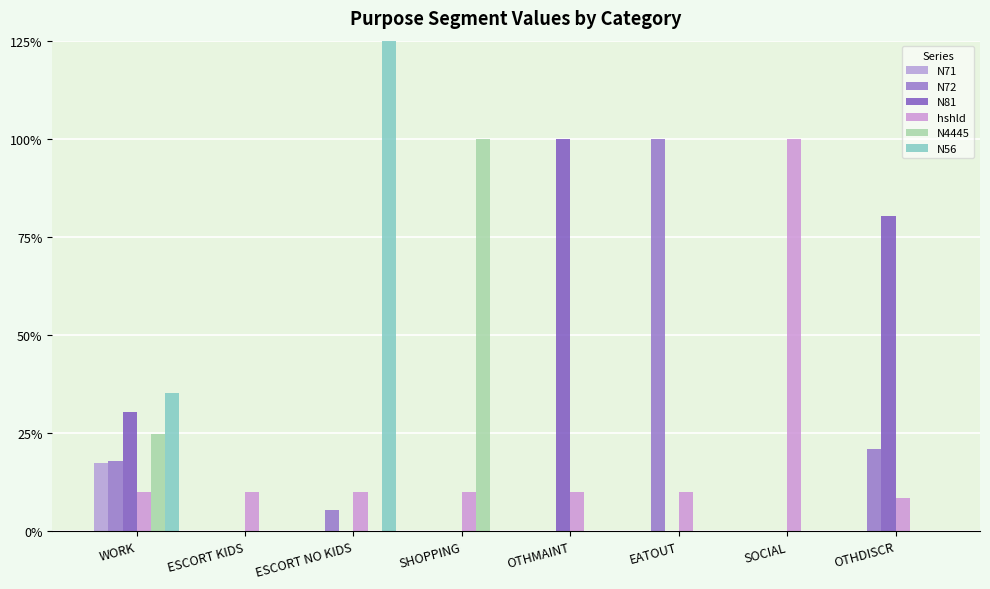

Is it true that N71 equals 0.0 at EATOUT?

True